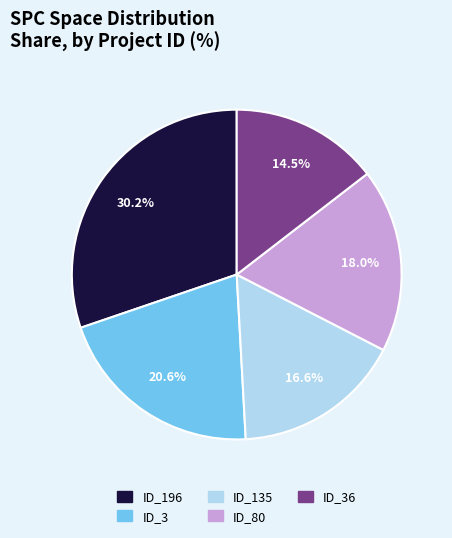

To the nearest percent, what is the average slice percentage?

20%